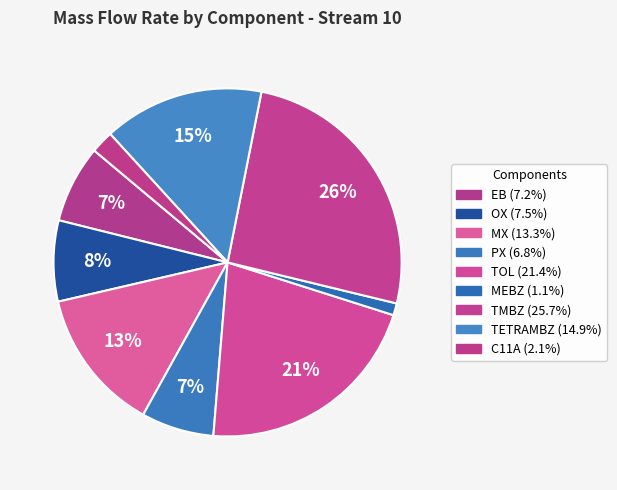

To the nearest percent, what is the difference between the TOL and EB slice percentages?

14%